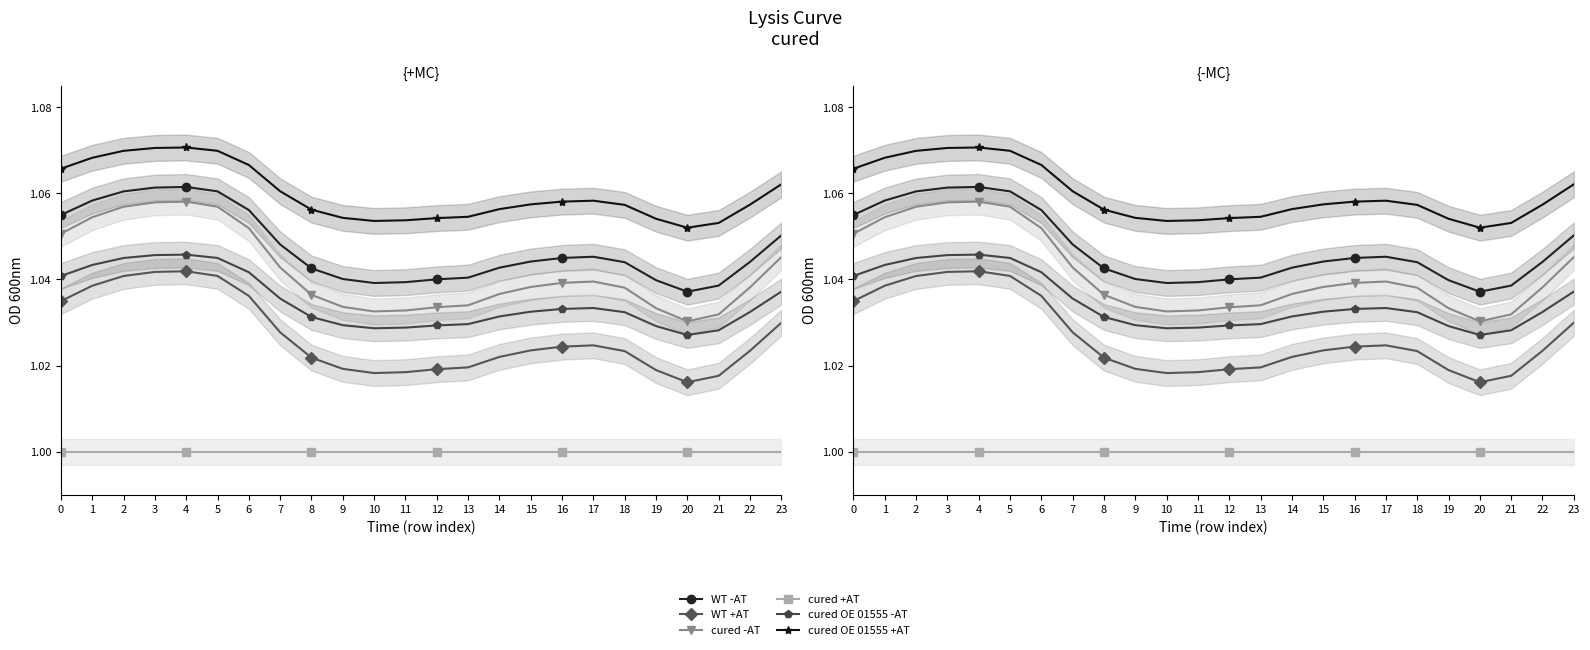

What is the spread (max minus min) of values at 20?

0.1